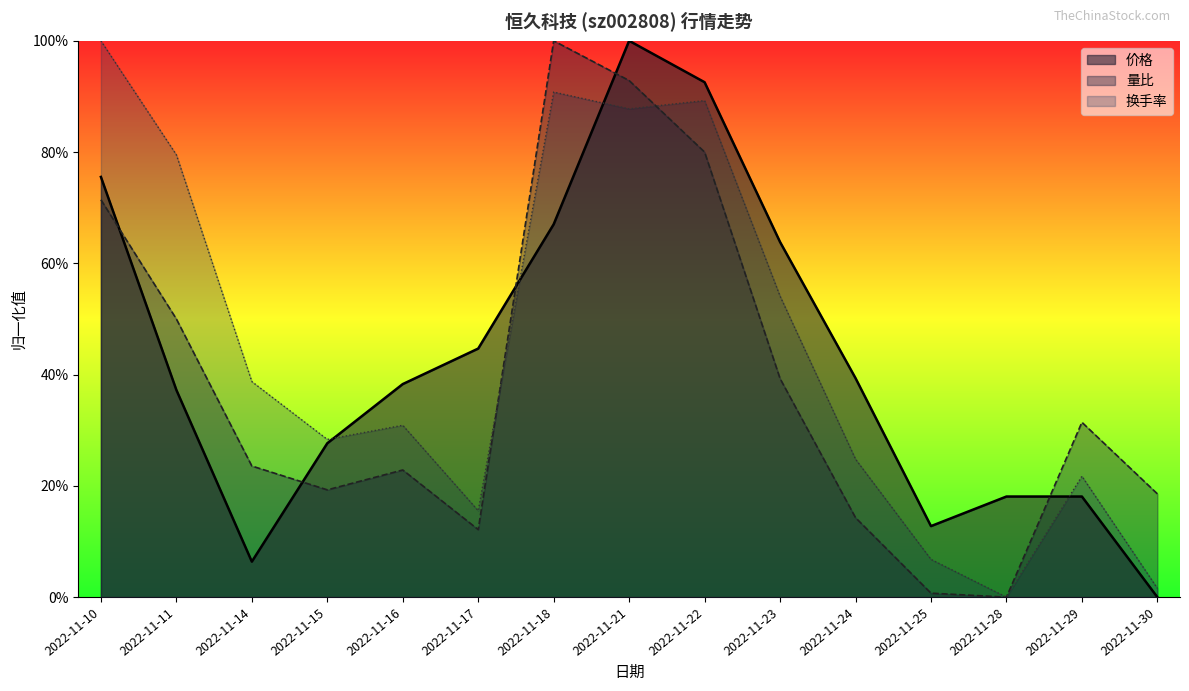

What are all the series names shown in the legend?

价格, 量比, 换手率